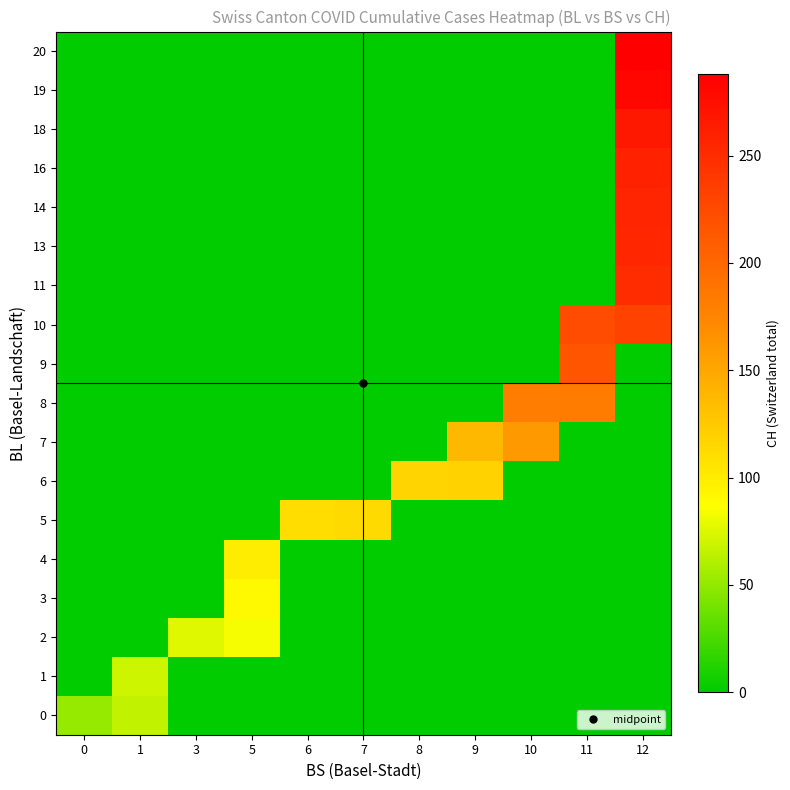

Reading left to right, extract all data points from this chart.

0: 0=51	1=66	3=0	5=0	6=0	7=0	8=0	9=0	10=0	11=0	12=0
1: 0=0	1=70	3=0	5=0	6=0	7=0	8=0	9=0	10=0	11=0	12=0
2: 0=0	1=0	3=76	5=84	6=0	7=0	8=0	9=0	10=0	11=0	12=0
3: 0=0	1=0	3=0	5=91	6=0	7=0	8=0	9=0	10=0	11=0	12=0
4: 0=0	1=0	3=0	5=100	6=0	7=0	8=0	9=0	10=0	11=0	12=0
5: 0=0	1=0	3=0	5=0	6=111	7=113	8=0	9=0	10=0	11=0	12=0
6: 0=0	1=0	3=0	5=0	6=0	7=0	8=117	9=119	10=0	11=0	12=0
7: 0=0	1=0	3=0	5=0	6=0	7=0	8=0	9=138	10=160	11=0	12=0
8: 0=0	1=0	3=0	5=0	6=0	7=0	8=0	9=0	10=182	11=183	12=0
9: 0=0	1=0	3=0	5=0	6=0	7=0	8=0	9=0	10=0	11=217	12=0
10: 0=0	1=0	3=0	5=0	6=0	7=0	8=0	9=0	10=0	11=223	12=231
11: 0=0	1=0	3=0	5=0	6=0	7=0	8=0	9=0	10=0	11=0	12=250
13: 0=0	1=0	3=0	5=0	6=0	7=0	8=0	9=0	10=0	11=0	12=255
14: 0=0	1=0	3=0	5=0	6=0	7=0	8=0	9=0	10=0	11=0	12=256
16: 0=0	1=0	3=0	5=0	6=0	7=0	8=0	9=0	10=0	11=0	12=259
18: 0=0	1=0	3=0	5=0	6=0	7=0	8=0	9=0	10=0	11=0	12=267
19: 0=0	1=0	3=0	5=0	6=0	7=0	8=0	9=0	10=0	11=0	12=282
20: 0=0	1=0	3=0	5=0	6=0	7=0	8=0	9=0	10=0	11=0	12=288